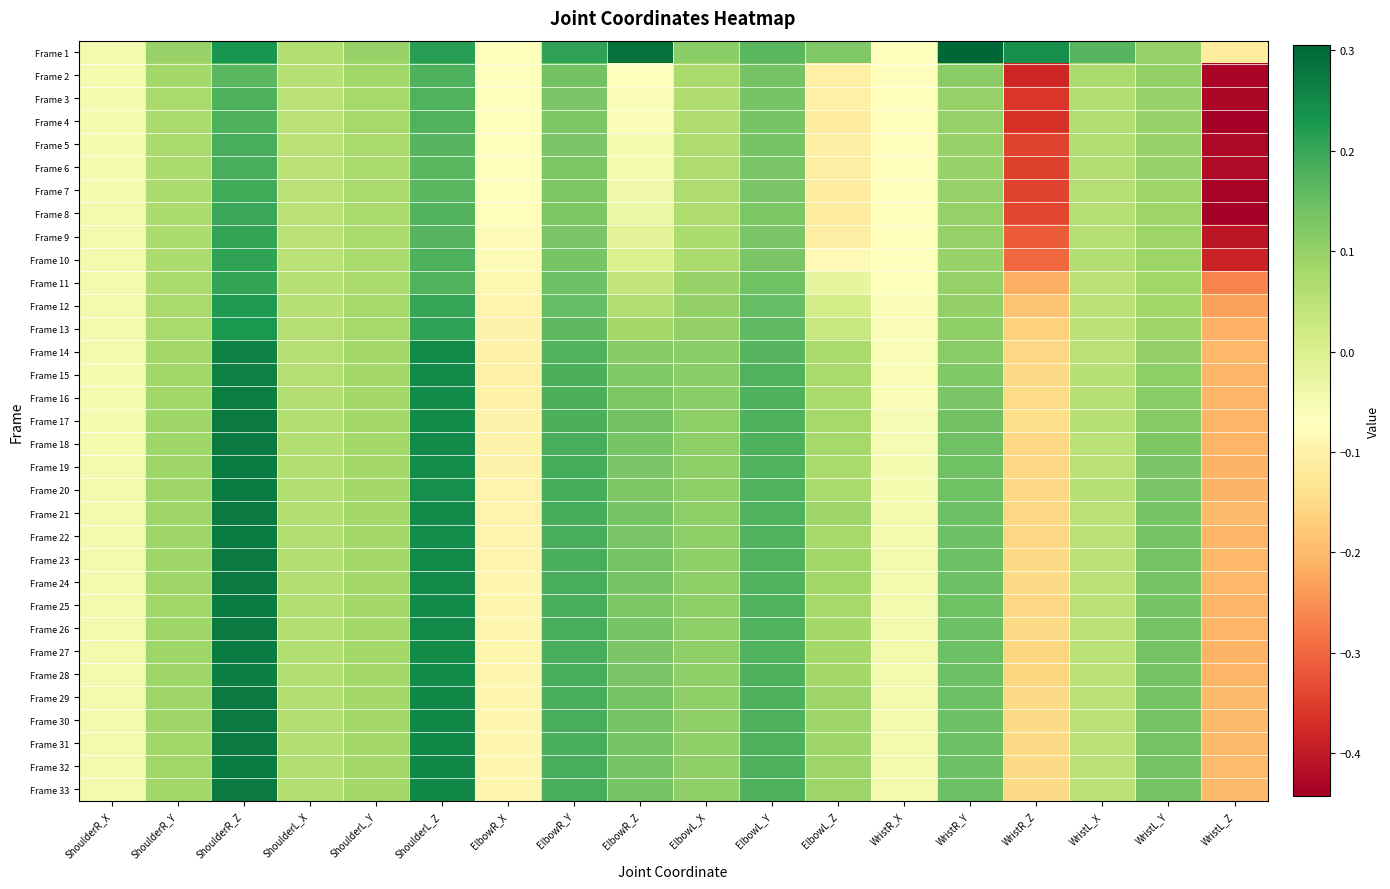

At ElbowR_X, list the series in order from smallest to largest.

Frame 15, Frame 14, Frame 16, Frame 17, Frame 18, Frame 13, Frame 19, Frame 20, Frame 12, Frame 21, Frame 22, Frame 23, Frame 24, Frame 32, Frame 33, Frame 27, Frame 25, Frame 28, Frame 26, Frame 29, Frame 30, Frame 31, Frame 11, Frame 10, Frame 9, Frame 8, Frame 7, Frame 6, Frame 4, Frame 5, Frame 3, Frame 2, Frame 1